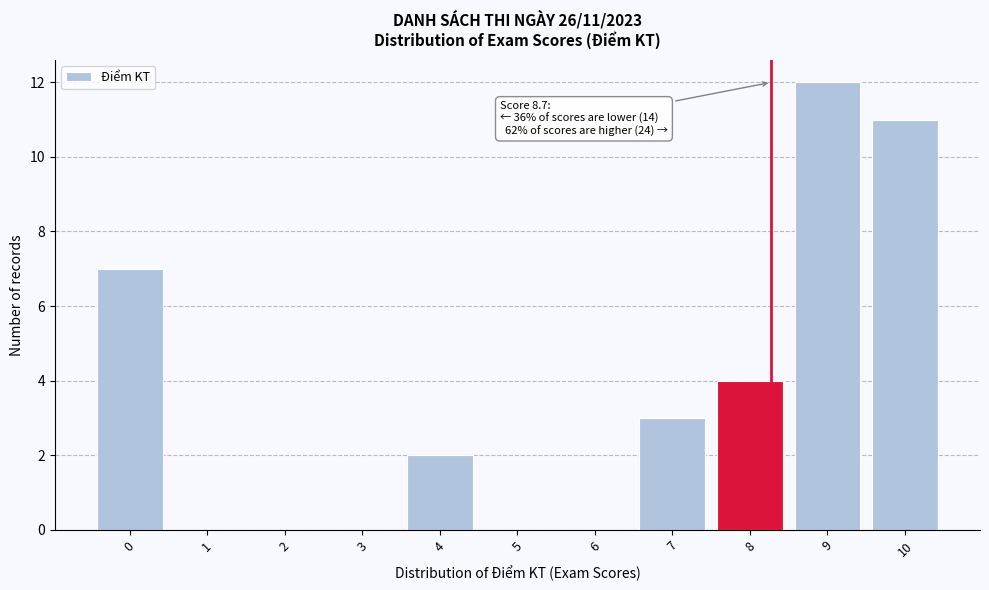

Reading left to right, transcribe all the data shown in this chart.

0=7	1=0	2=0	3=0	4=2	5=0	6=0	7=3	8=4	9=12	10=11